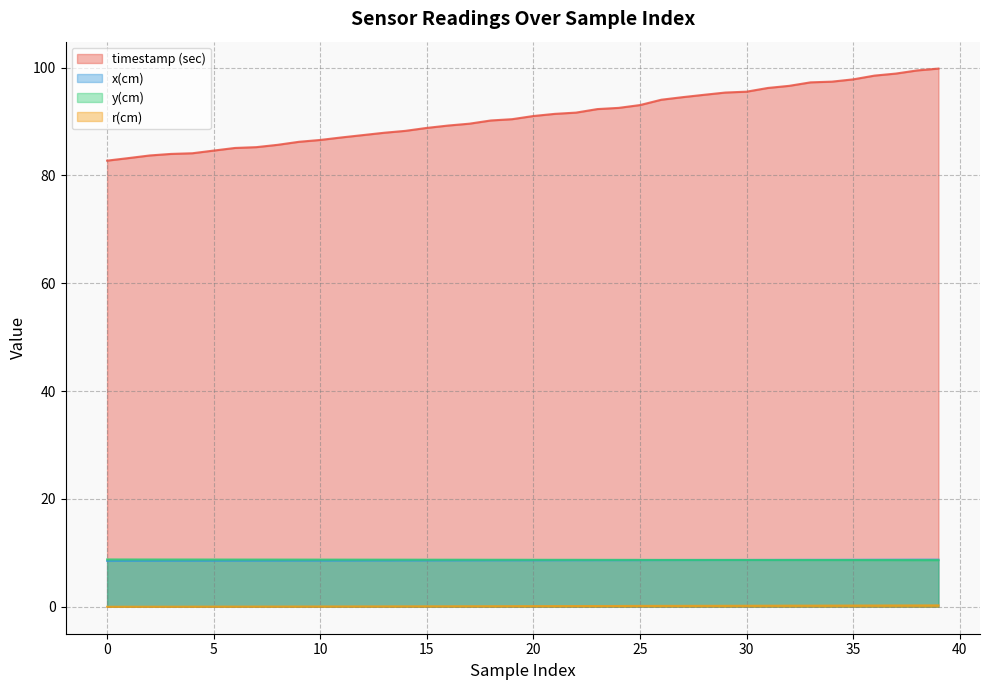

Is the value of x(cm) at 35 greater than the value of r(cm) at 28?

Yes